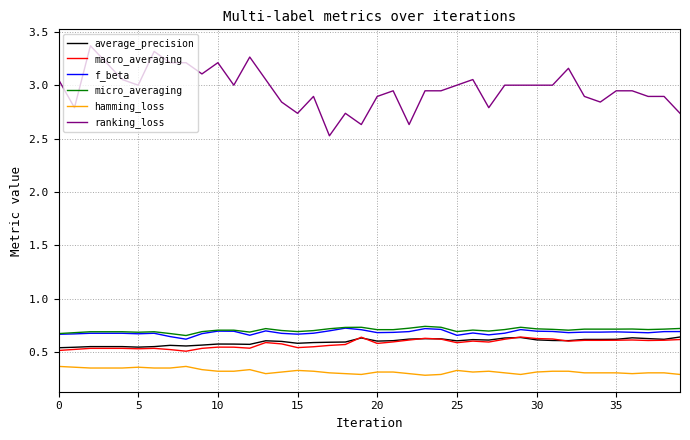

What is the greatest value displayed?

3.4